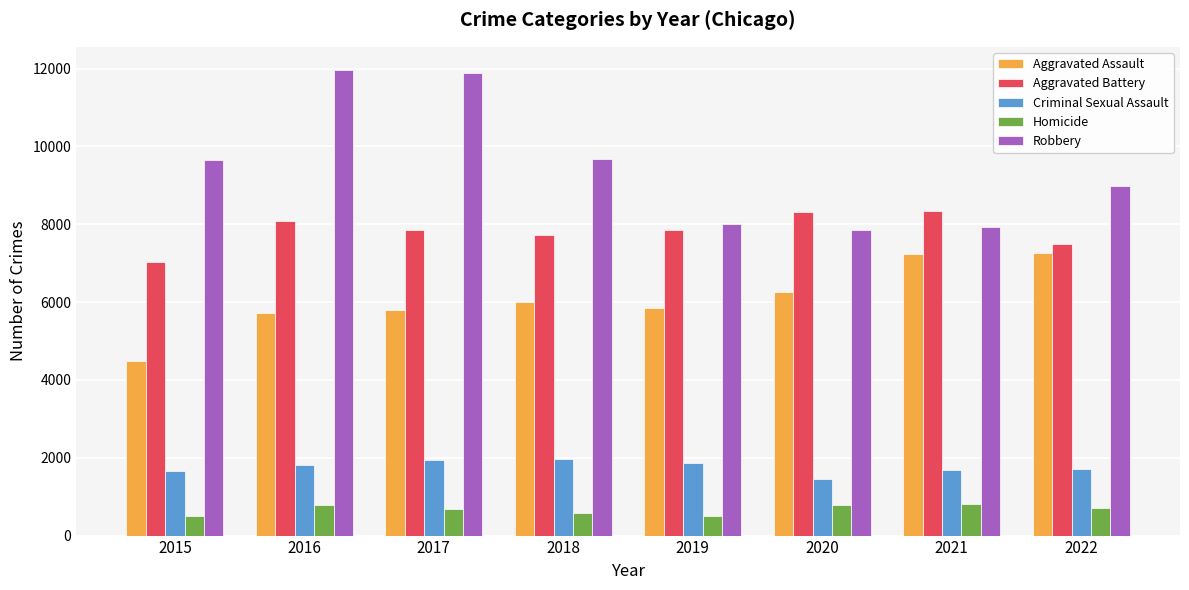

What is the approximate value of Aggravated Assault at 2016, to the nearest 10?

5710